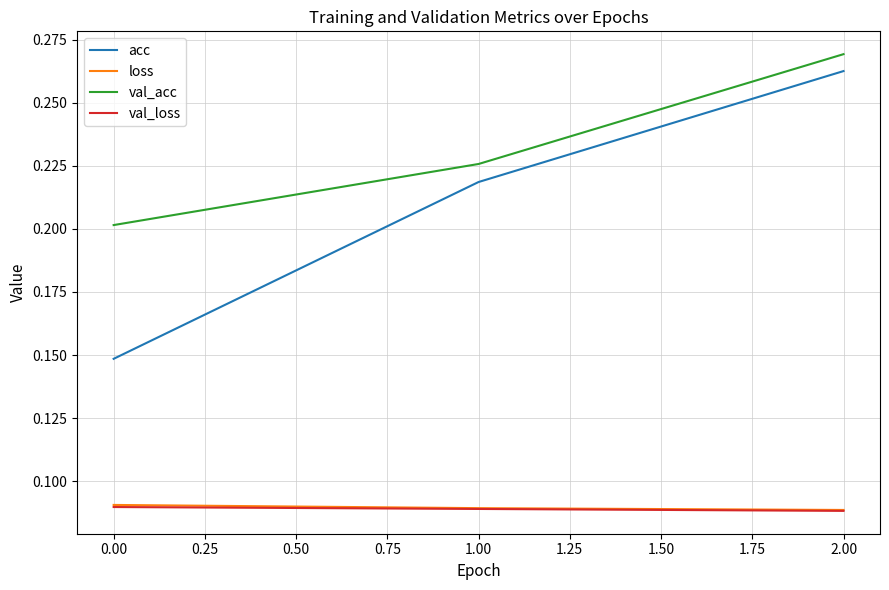

True or false: val_acc has a value of 0.2 at 0.00.

True